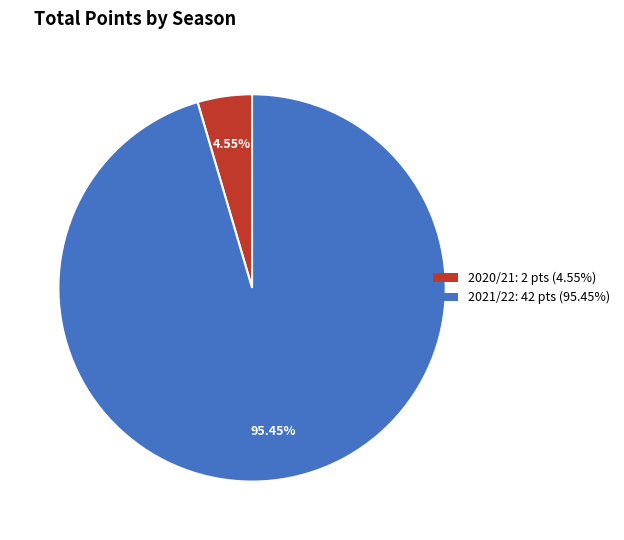

Is there a majority slice in this chart?

Yes